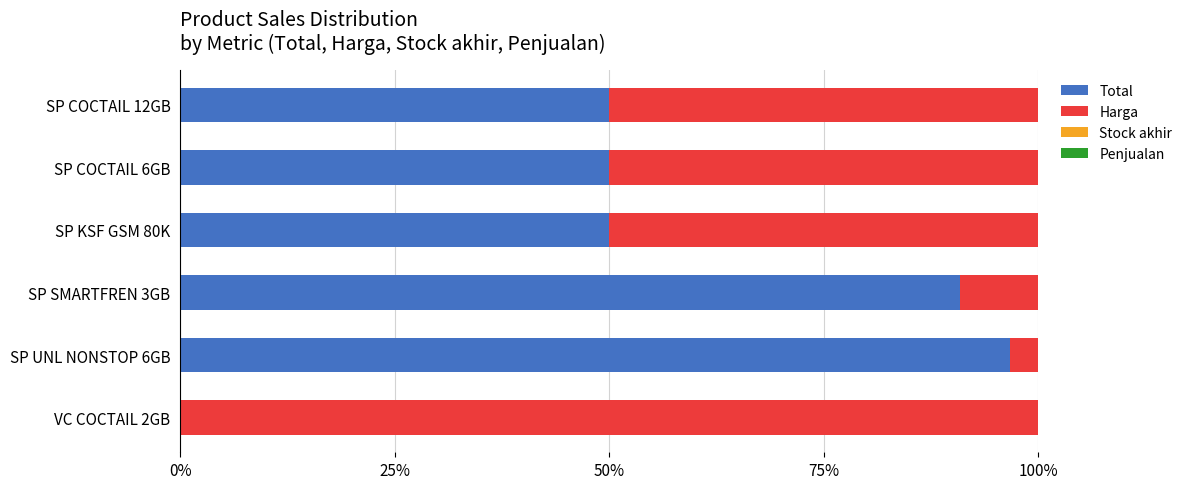

At which label does Total reach its peak?

SP UNL NONSTOP 6GB